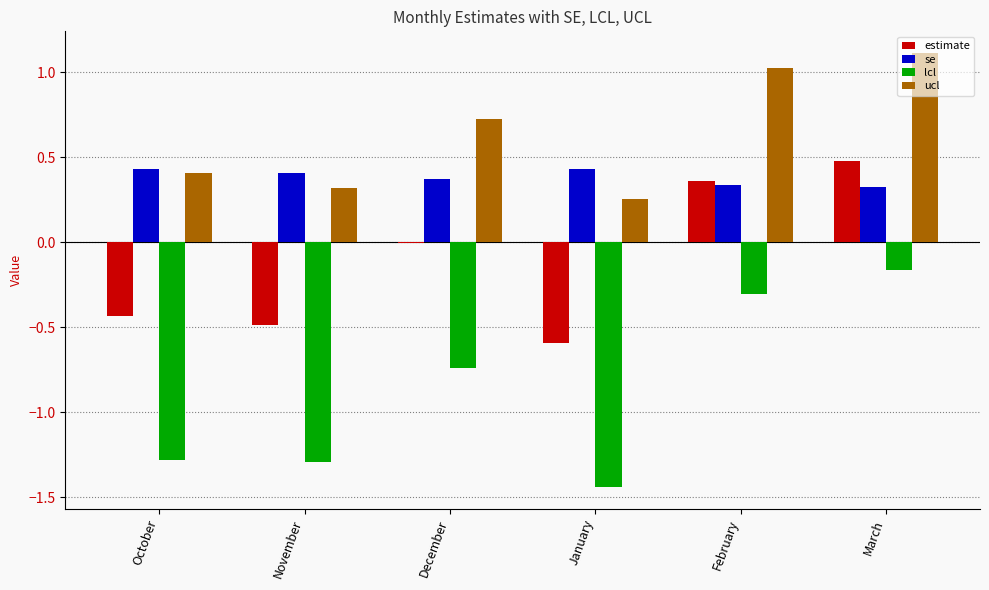

At which category does the chart reach its peak across all series?

March